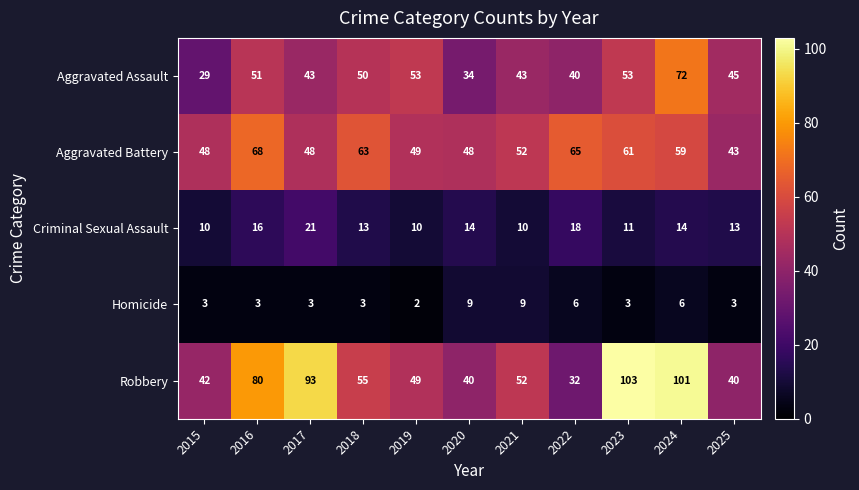

Which series has the largest total across all categories?

Robbery